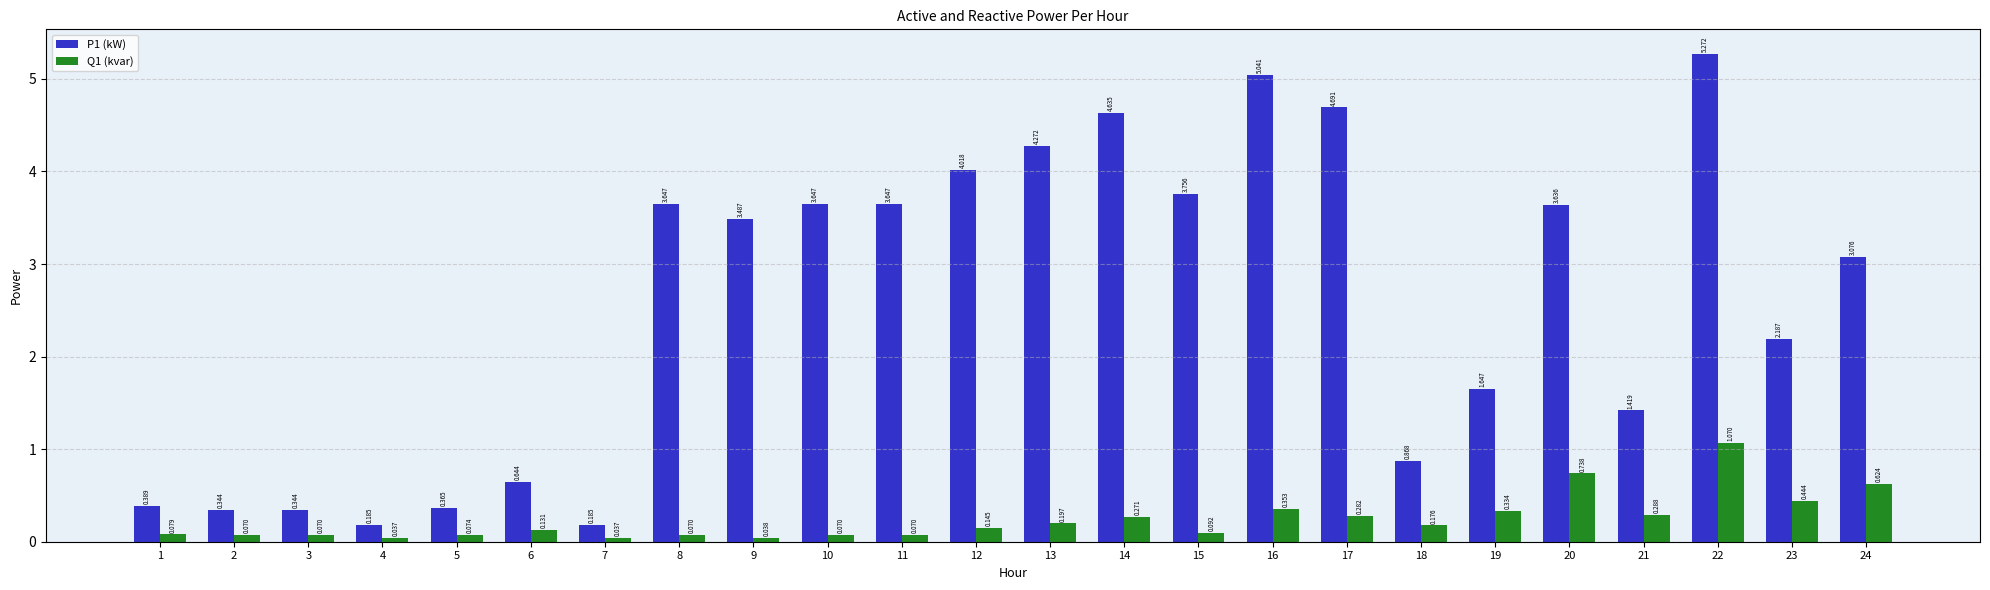

Is it true that Q1 (kvar) equals 1.1 at 22?

True